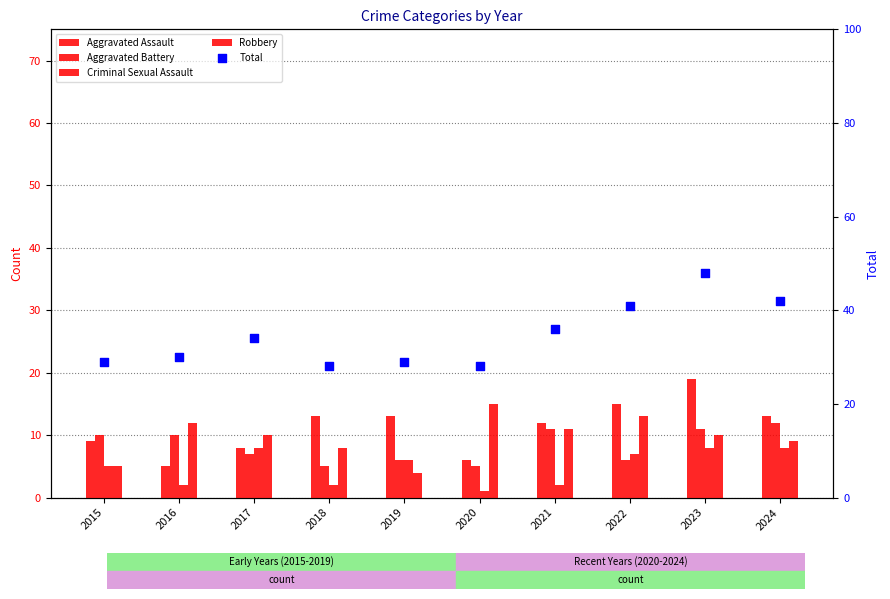

At which category is the sum across all series the highest?

2023